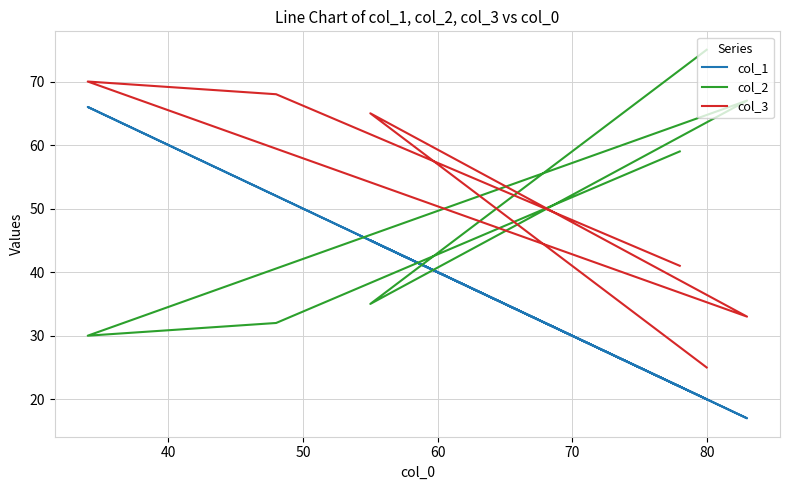

Which series has the largest total across all categories?

col_3